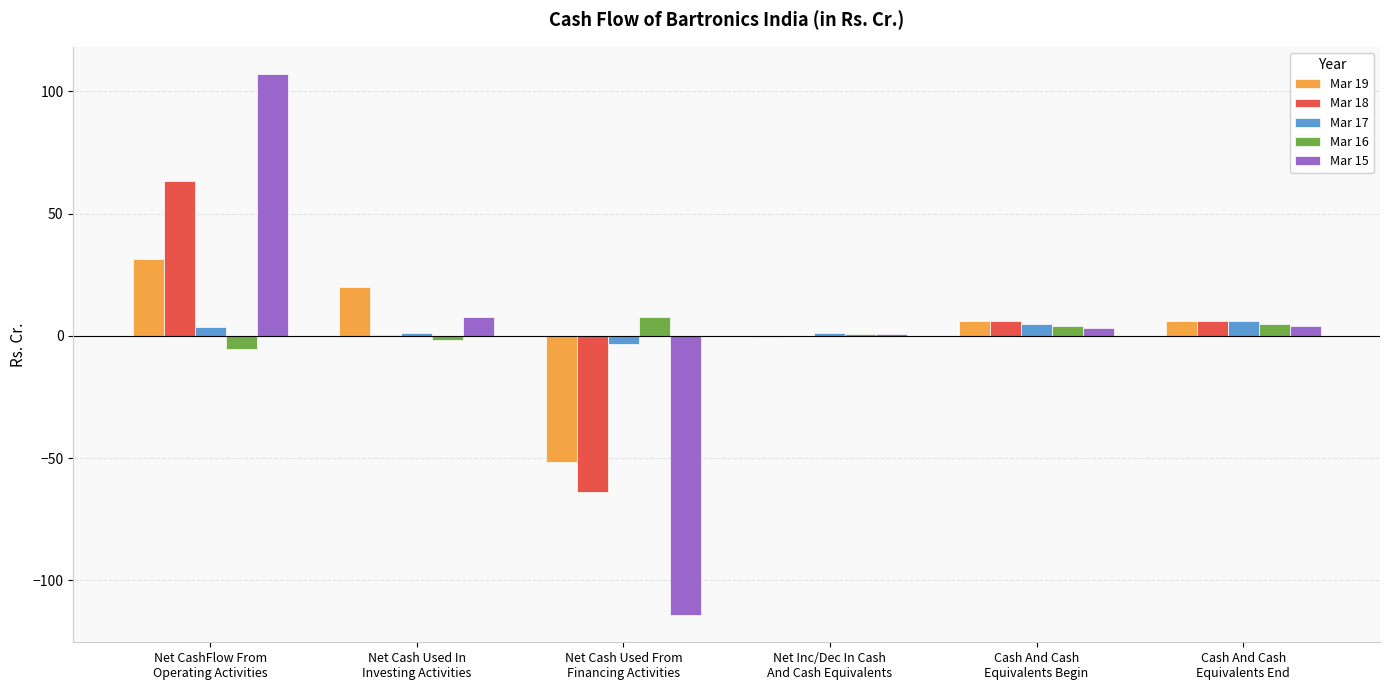

Count the number of categories in the chart.

6